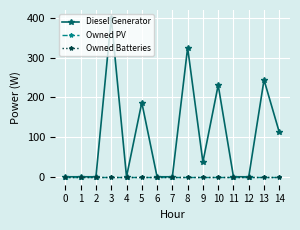

Is this an area chart (filled region under the line)?

No